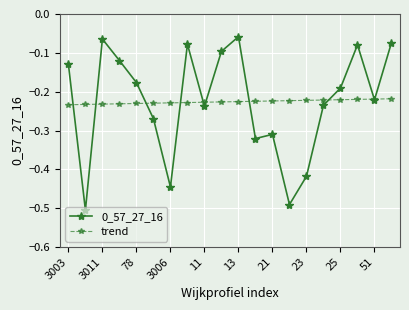

Rank the series by their maximum value, from lowest to highest.

trend, 0_57_27_16